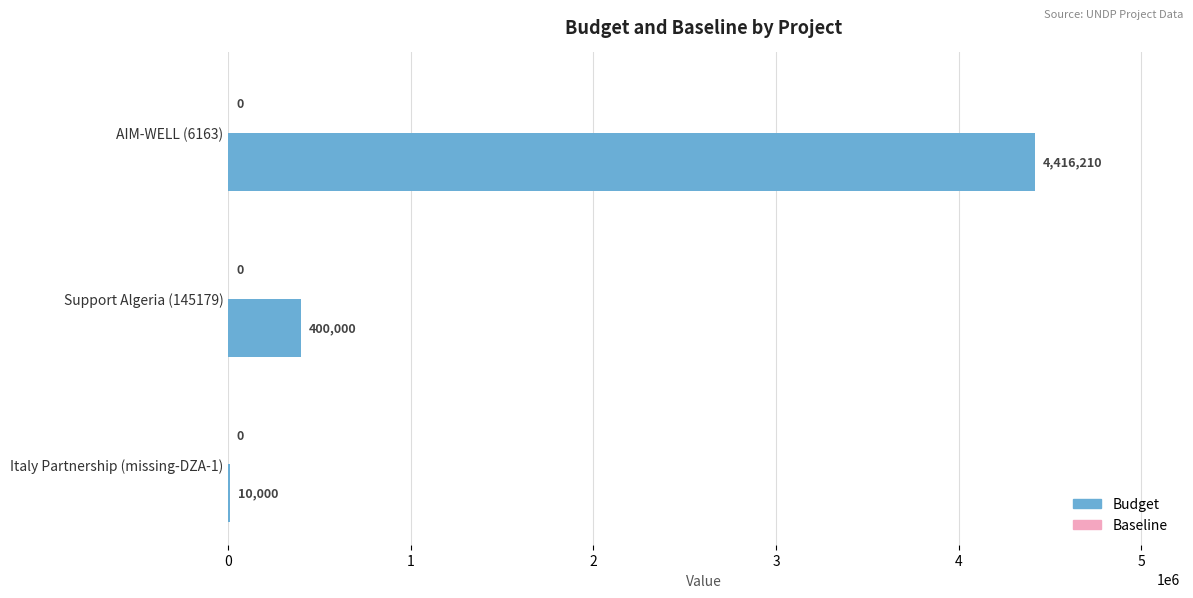

What is the sum of all values?

4826210